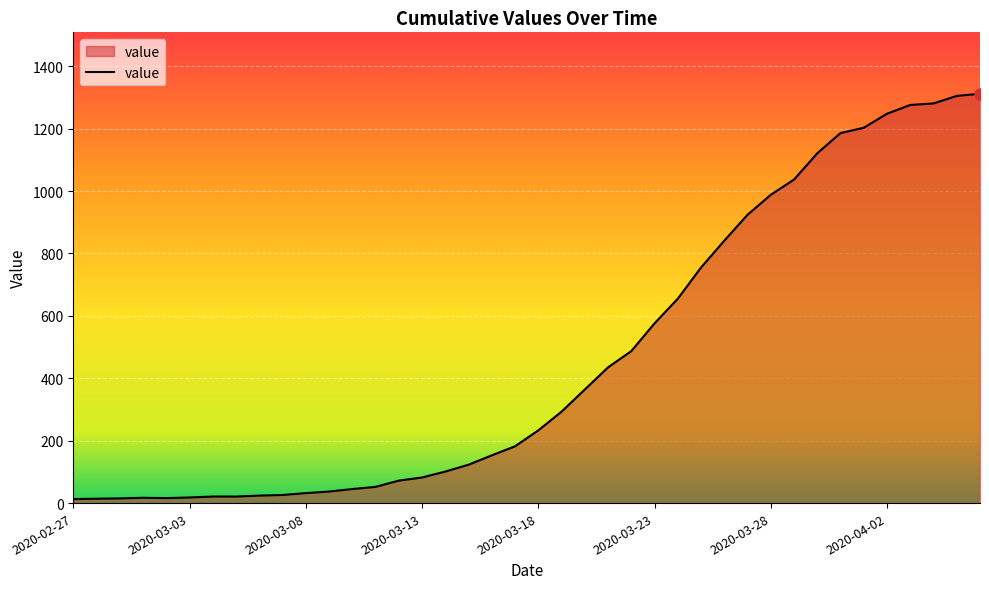

What is the difference between the maximum and minimum values?

1299